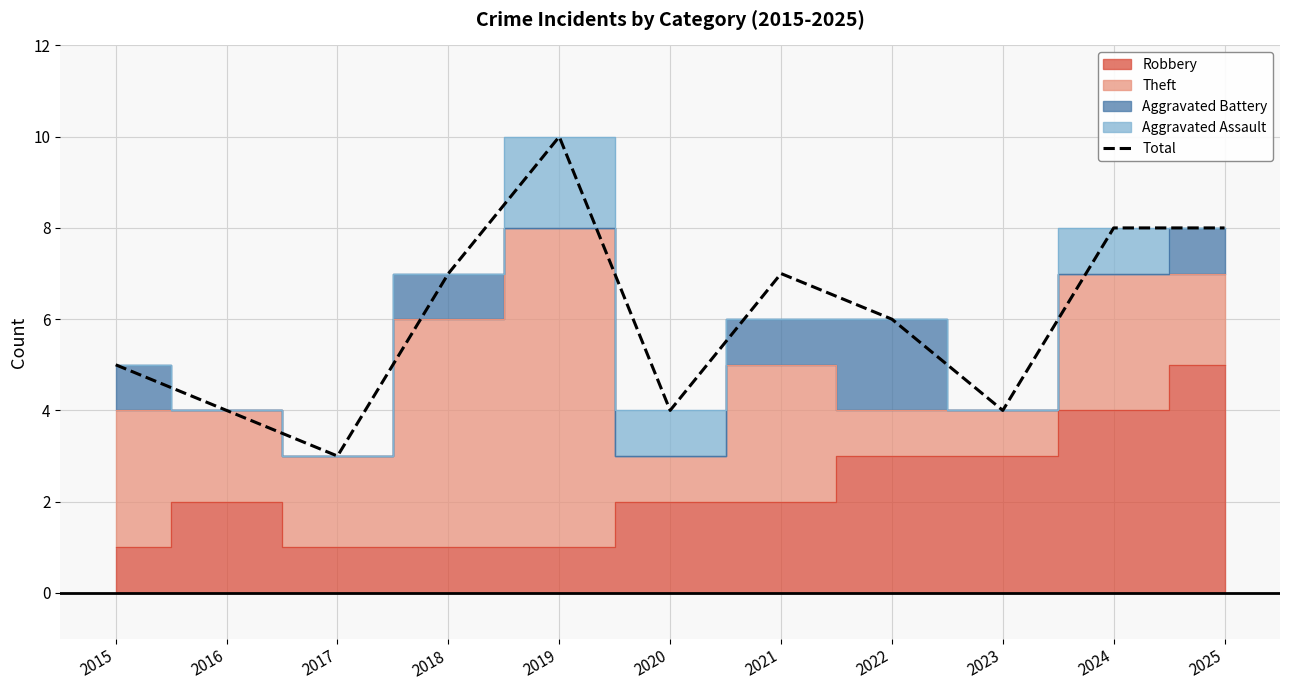

Which has a higher value, 2017 or 2019?

2019